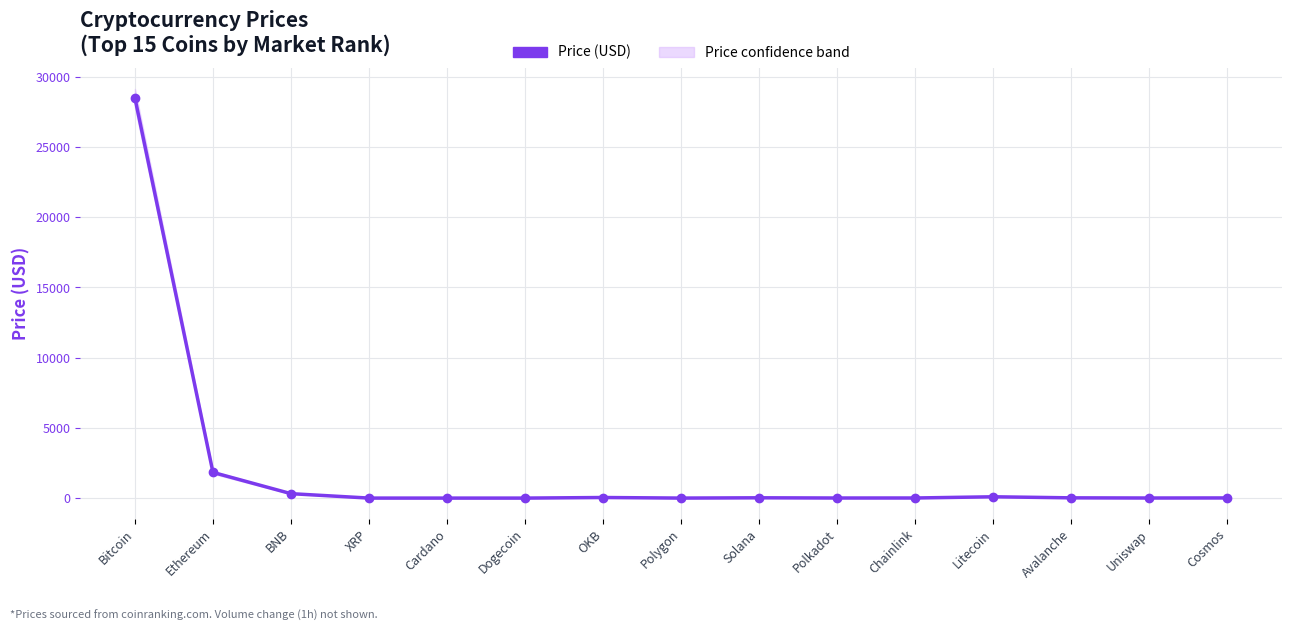

Reading left to right, list all the values displayed in this chart.

28489.7	1828.6	315.5	0.5	0.4	0.1	41.9	1.1	21.1	6.3	7.6	93.6	17.7	6.2	11.1